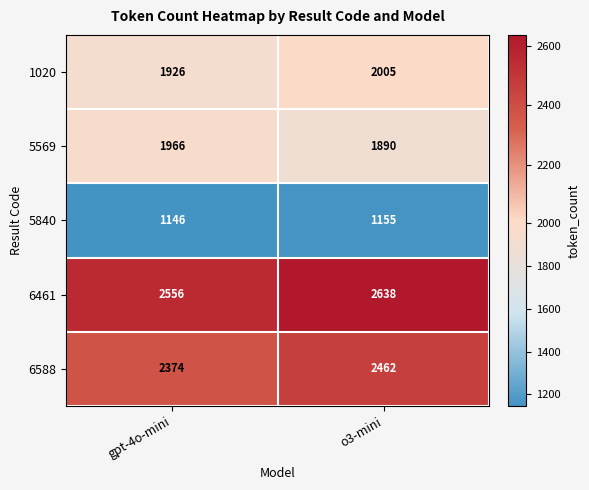

What is the minimum value for 5569?

1890